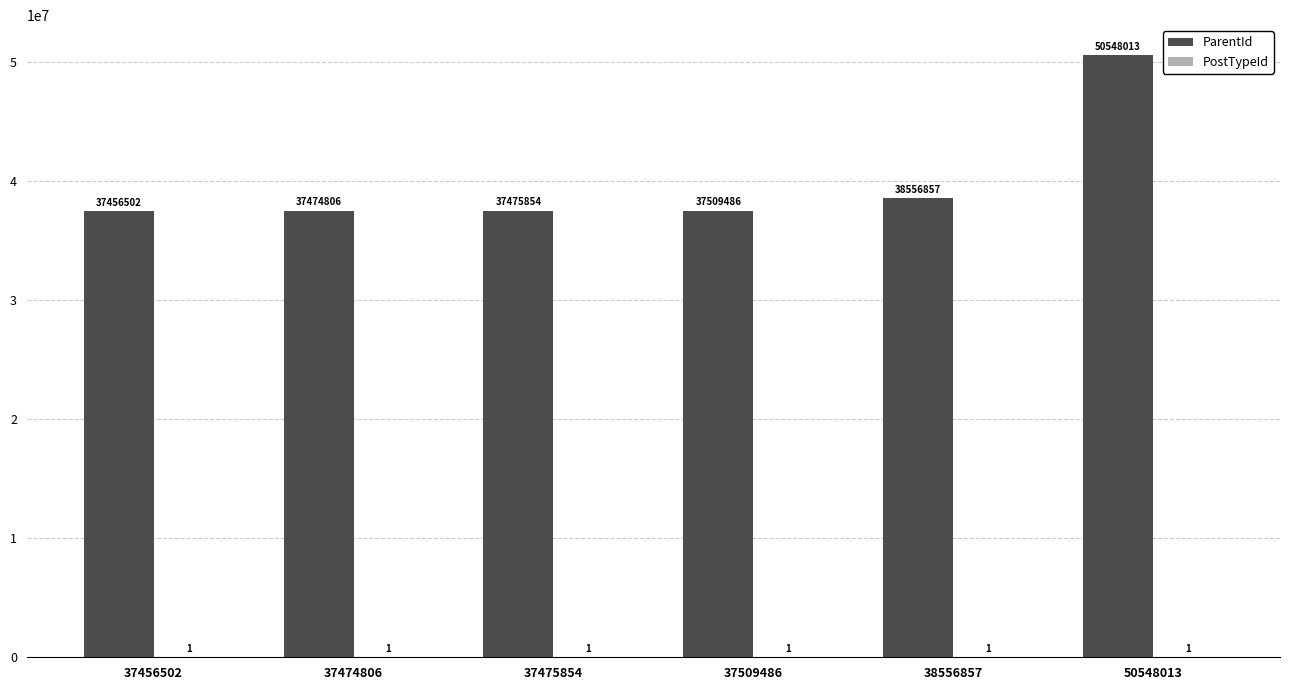

What is the total value across all series at 37456502?

37456503